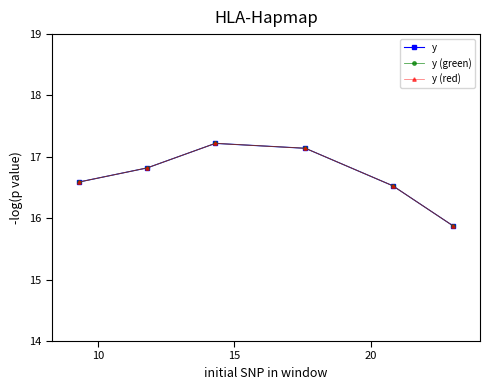

Is this an area chart (filled region under the line)?

No